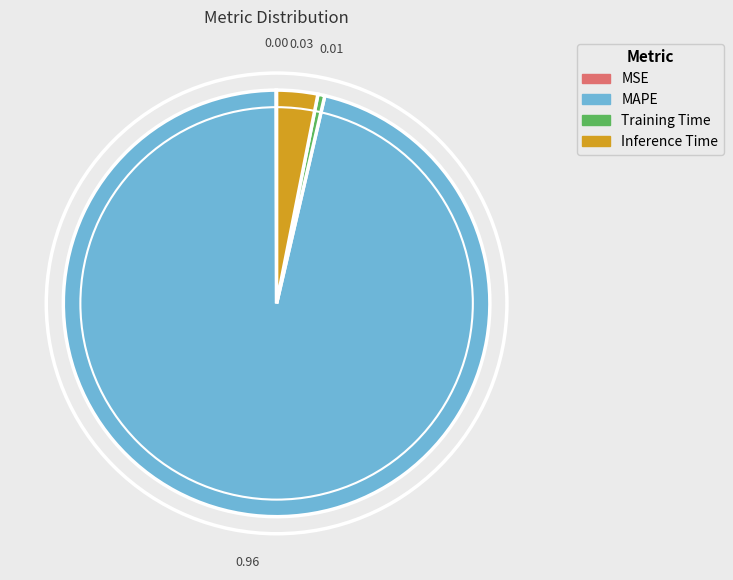

Which has a higher value, Inference Time or MAPE?

MAPE